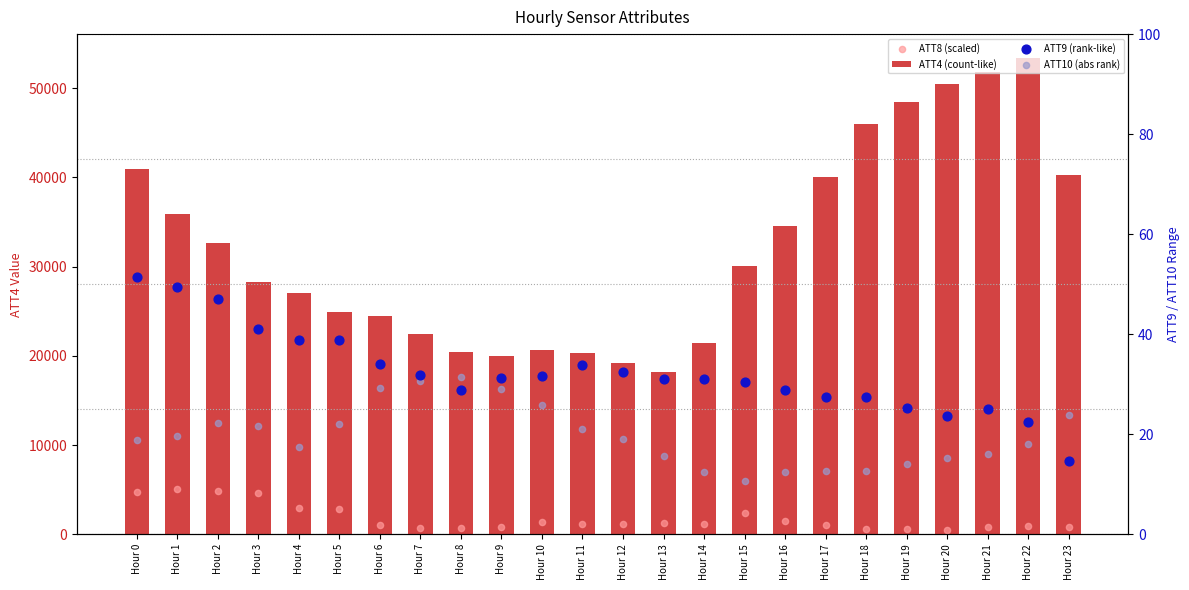

Which series has the largest total across all categories?

ATT4 (count-like)